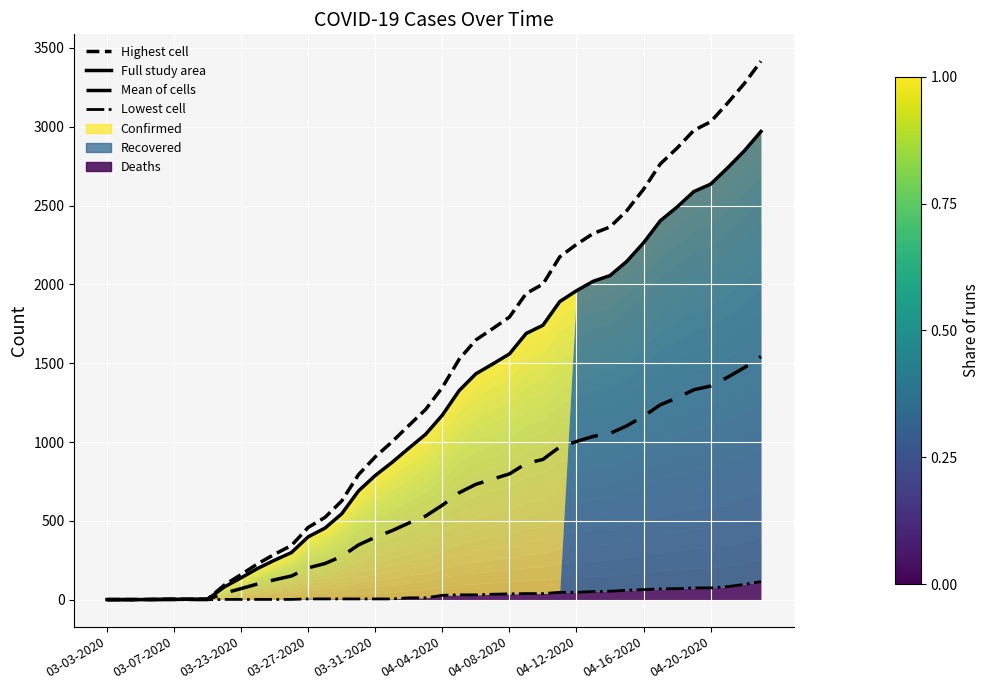

How many data points in Highest cell are above 1346?

20